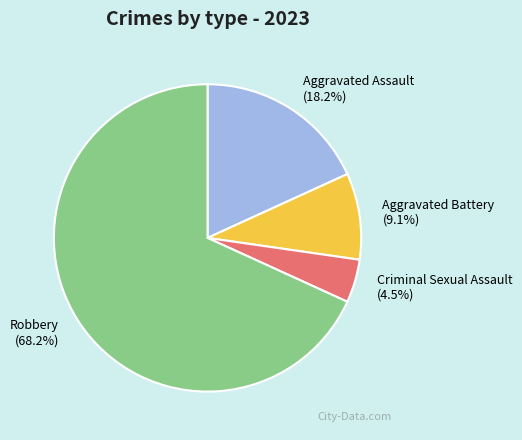

To the nearest percent, what portion does Aggravated Assault represent?

18%